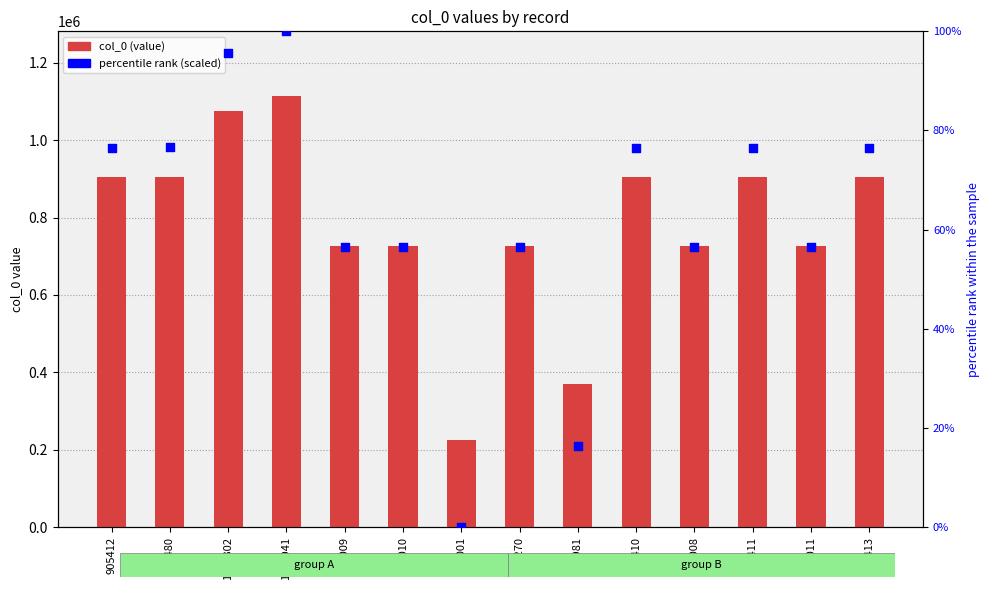

At how many categories does at least one series exceed 832325?

7